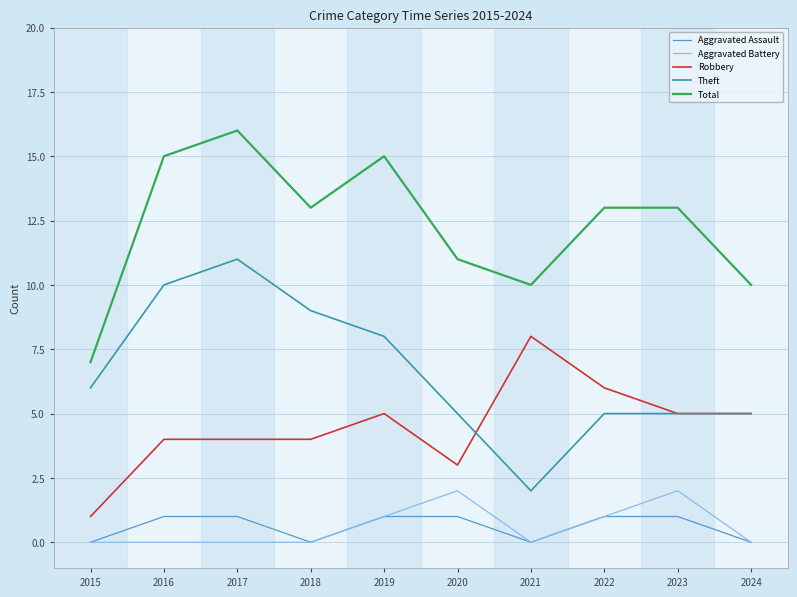

At 2016, list the series in order from smallest to largest.

Aggravated Battery, Aggravated Assault, Robbery, Theft, Total